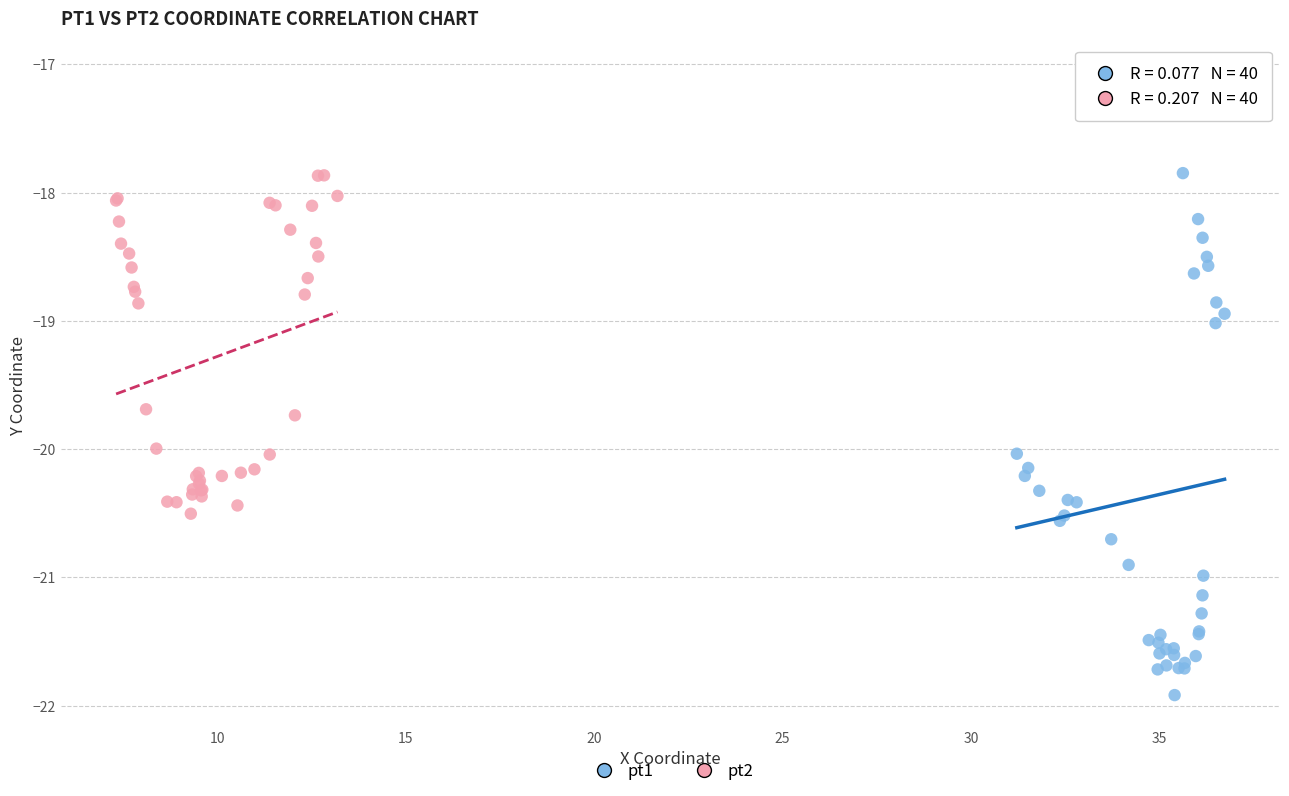

Which series contains the lowest Y value?

pt1